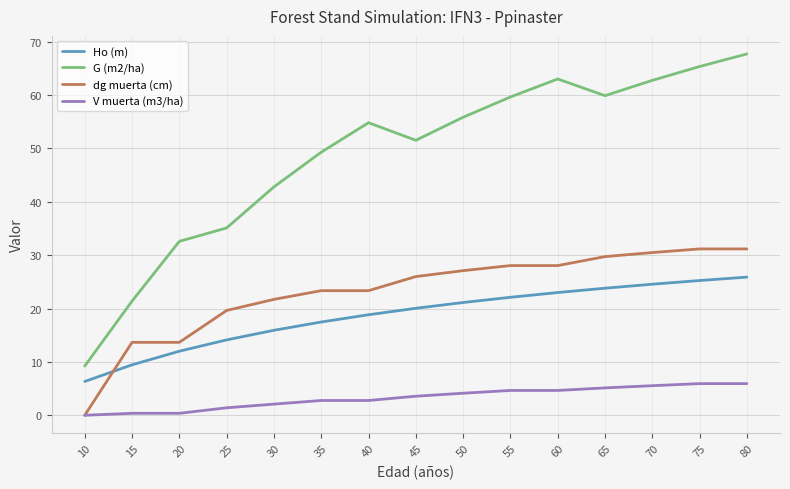

At which label is Ho (m) closest to 16?

30